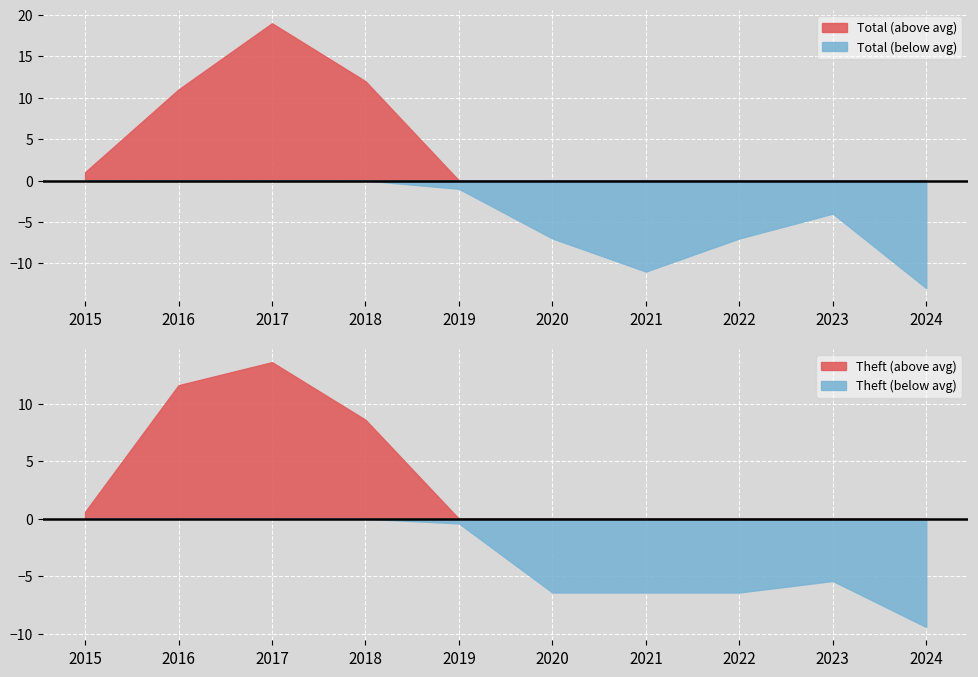

List the labels in order of Total value, smallest first.

2024, 2021, 2020, 2022, 2023, 2019, 2015, 2016, 2018, 2017